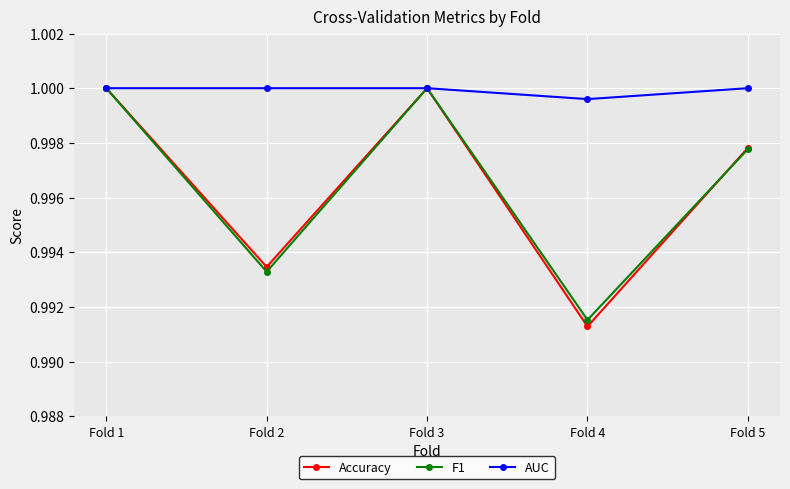

What is the sum of the F1 values at Fold 3 and Fold 4?

2.0